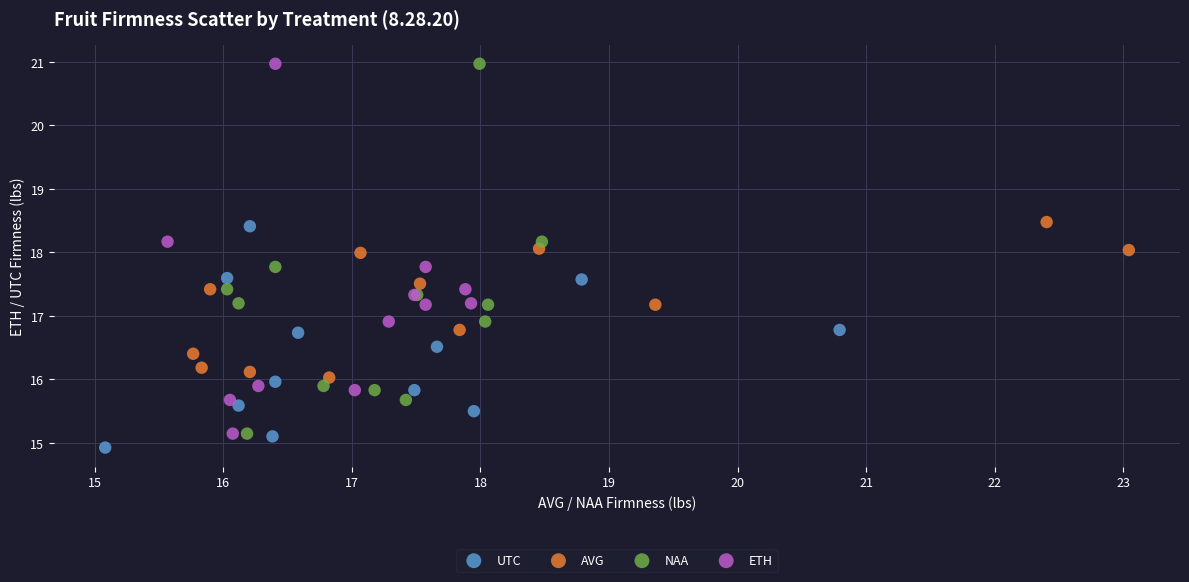

What are all the series names shown in the legend?

UTC, AVG, NAA, ETH